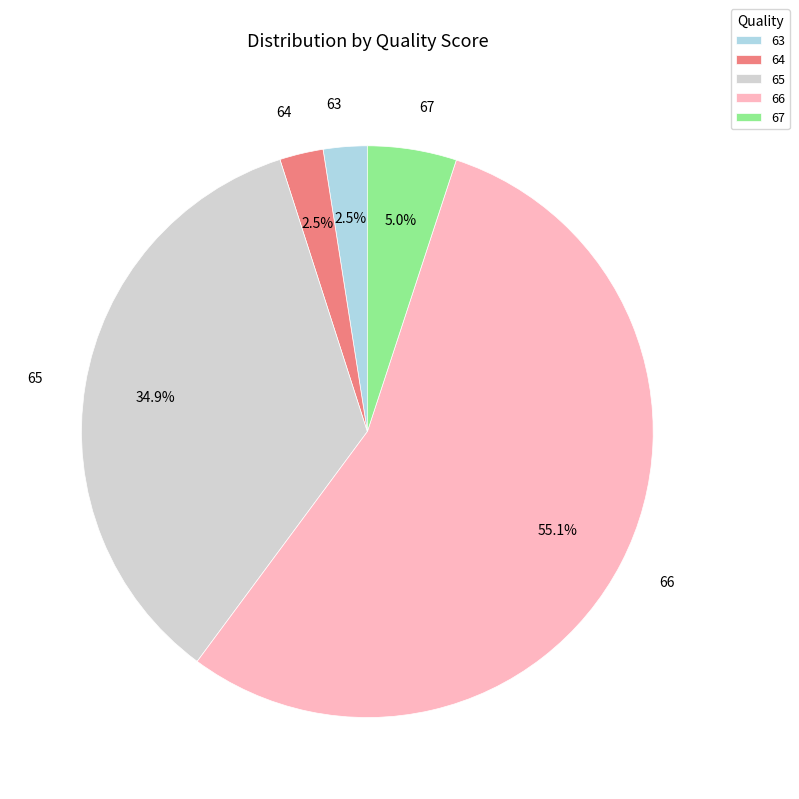

To the nearest percent, what percentage of the pie is 65?

35%